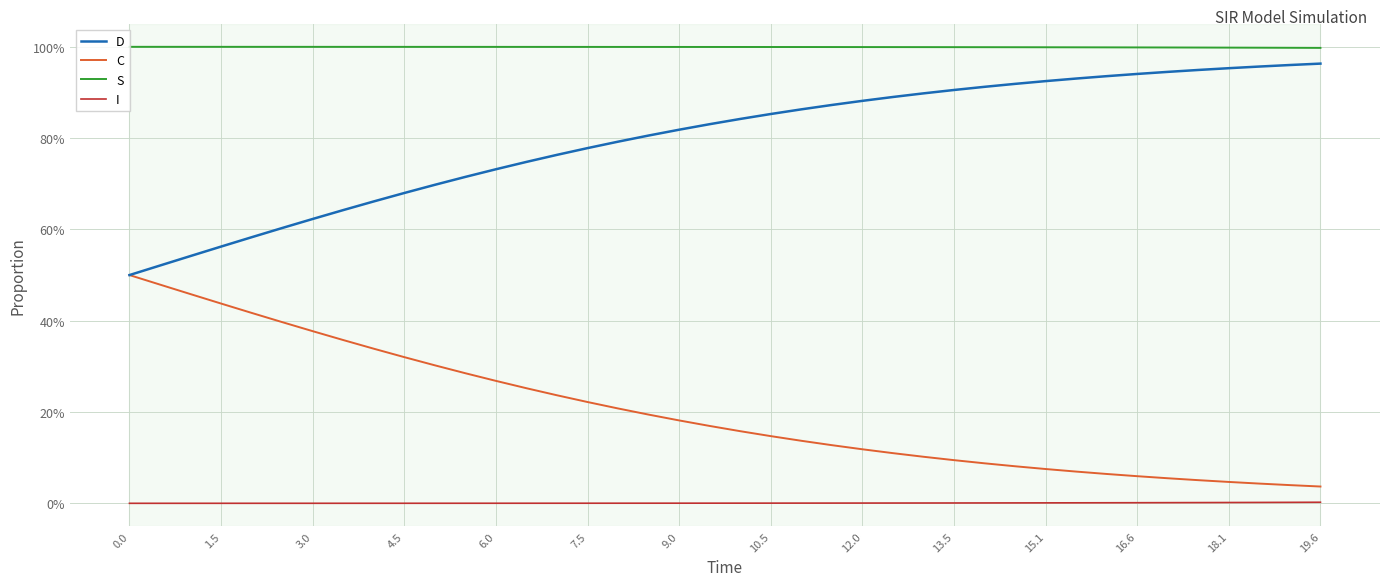

Which series has the largest total across all categories?

S